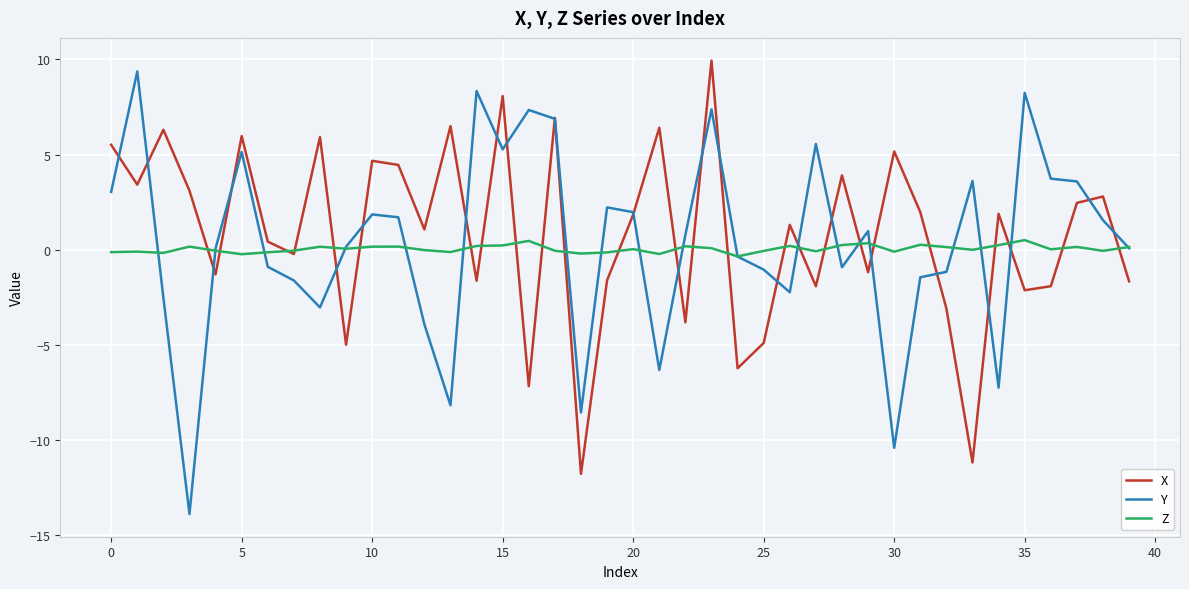

In Z, how many points are lower than both neighbors (excluding endpoints)?

12